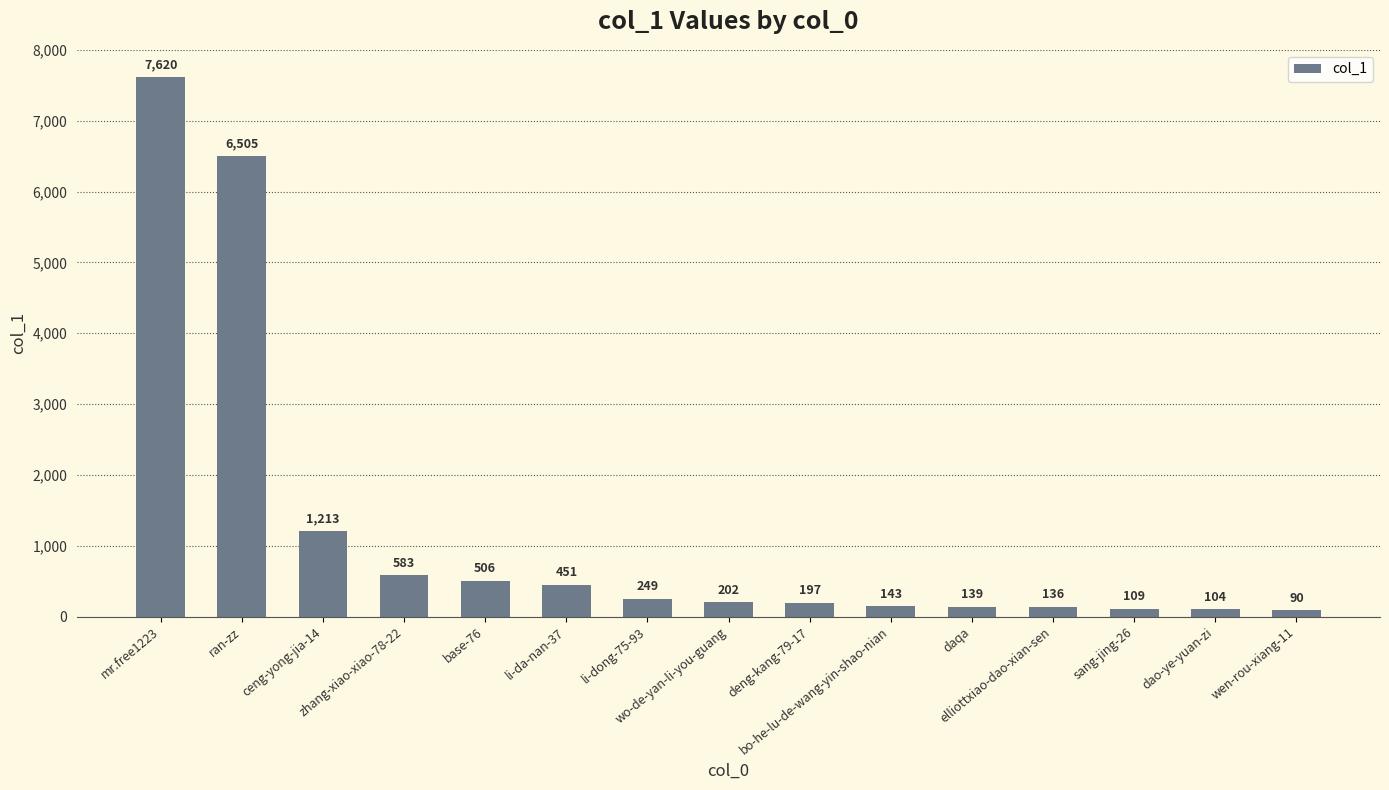

Does the chart contain stacked bars?

No